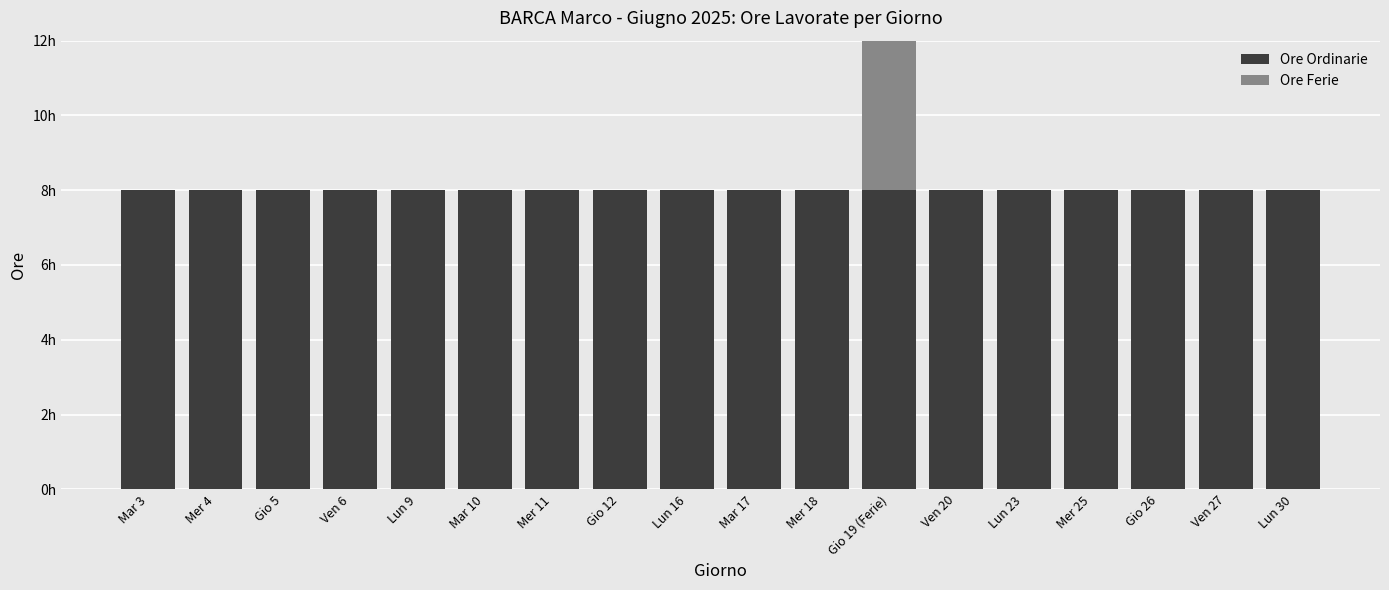

Reading right to left, what are all the values shown in this chart?

Ore Ordinarie: Lun 30=8	Ven 27=8	Gio 26=8	Mer 25=8	Lun 23=8	Ven 20=8	Gio 19 (Ferie)=8	Mer 18=8	Mar 17=8	Lun 16=8	Gio 12=8	Mer 11=8	Mar 10=8	Lun 9=8	Ven 6=8	Gio 5=8	Mer 4=8	Mar 3=8
Ore Ferie: Lun 30=0	Ven 27=0	Gio 26=0	Mer 25=0	Lun 23=0	Ven 20=0	Gio 19 (Ferie)=8	Mer 18=0	Mar 17=0	Lun 16=0	Gio 12=0	Mer 11=0	Mar 10=0	Lun 9=0	Ven 6=0	Gio 5=0	Mer 4=0	Mar 3=0